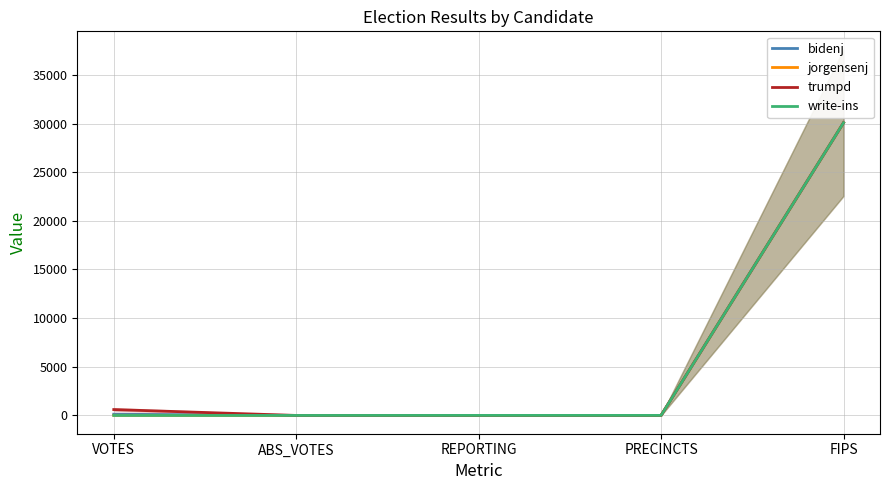

The value of trumpd at REPORTING is 2. True or false?

False